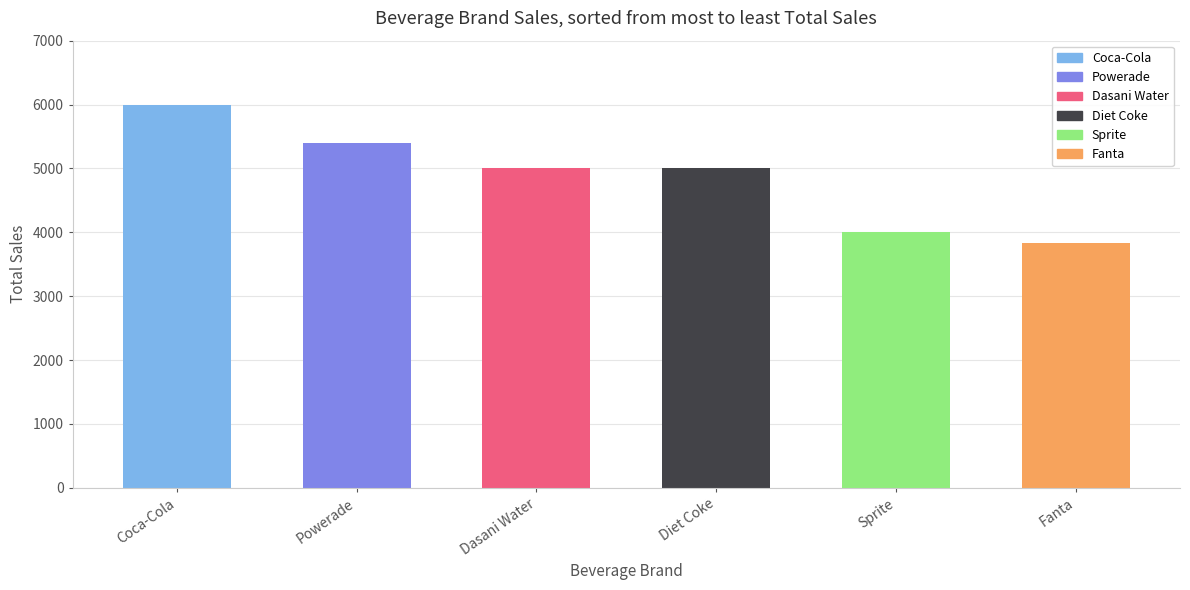

What is the label of the 6th bar from the left?

Fanta